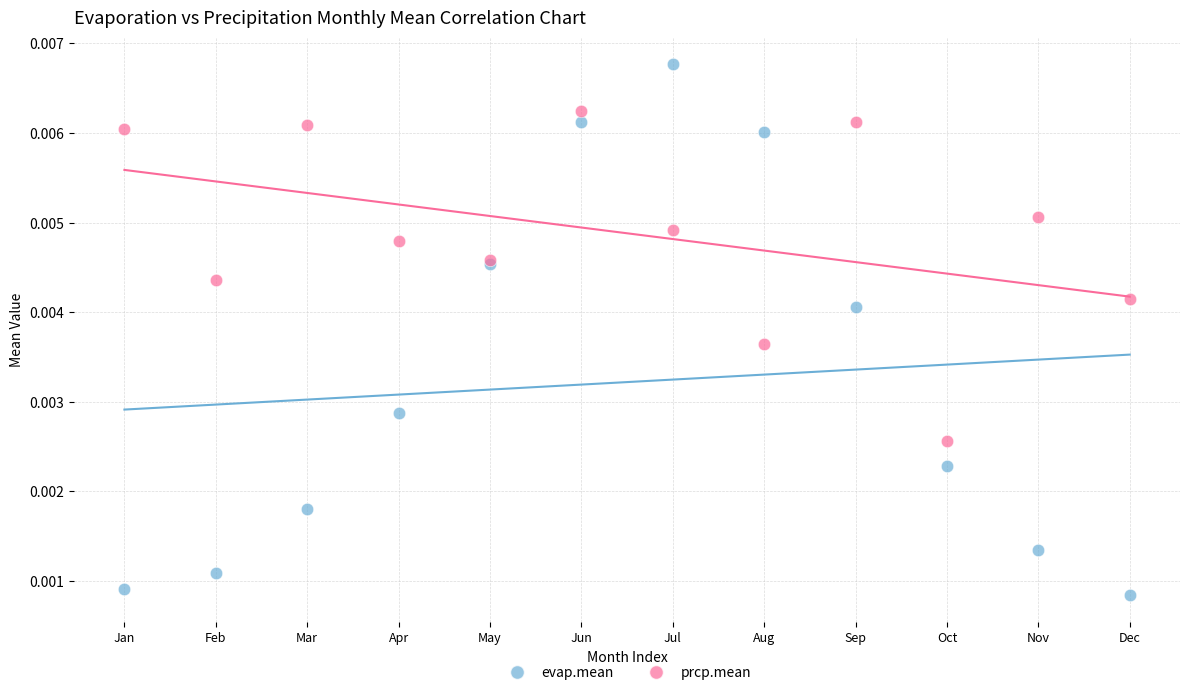

Which series contains the lowest Y value?

evap.mean